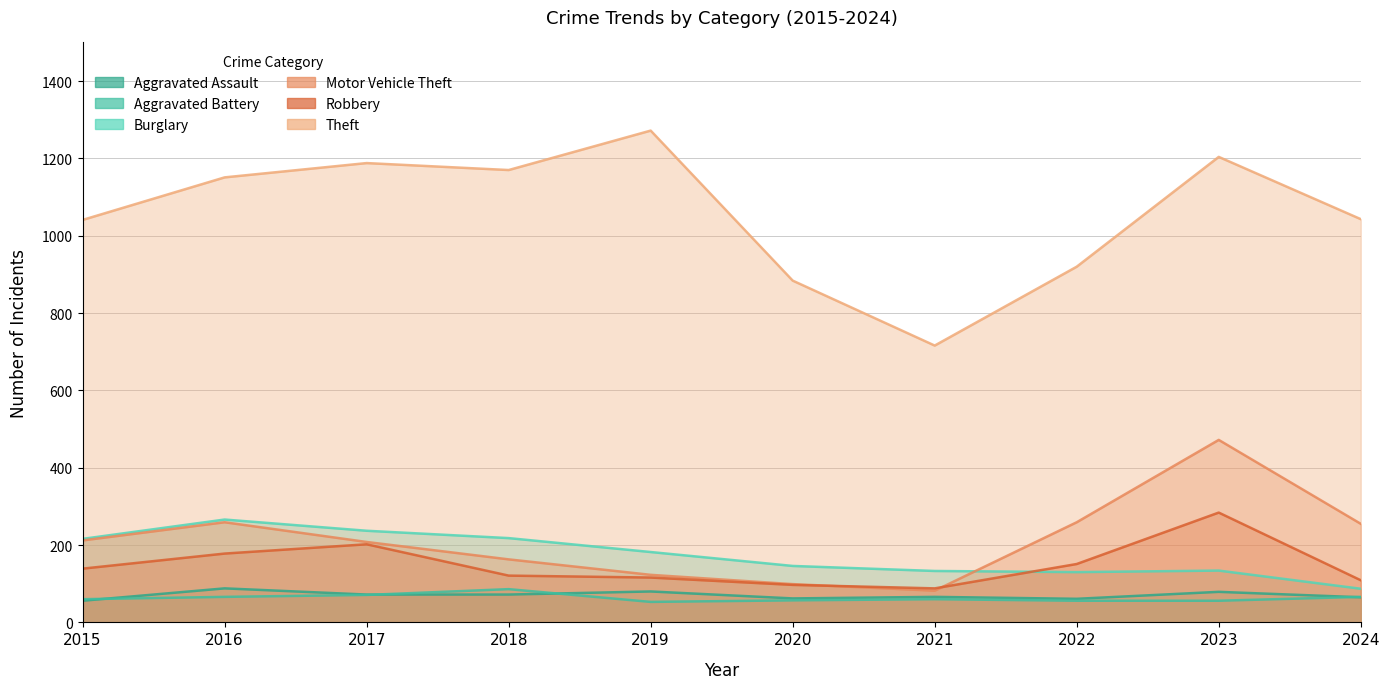

How many series are shown in this chart?

6